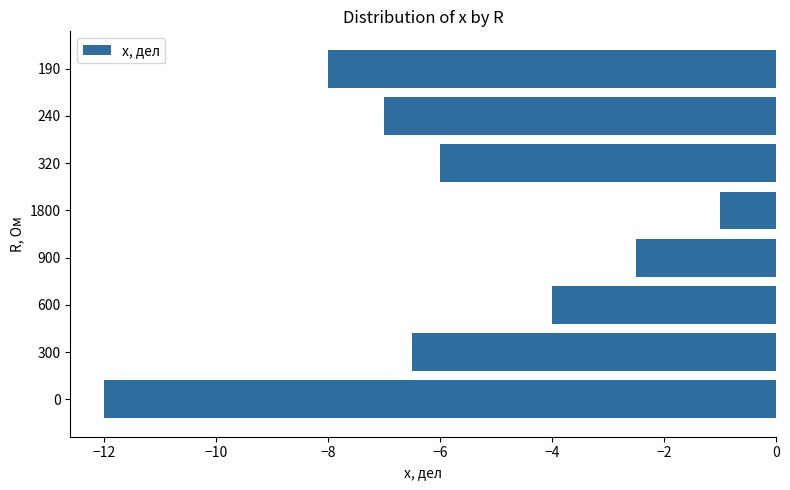

At which category does the chart reach its peak across all series?

1800